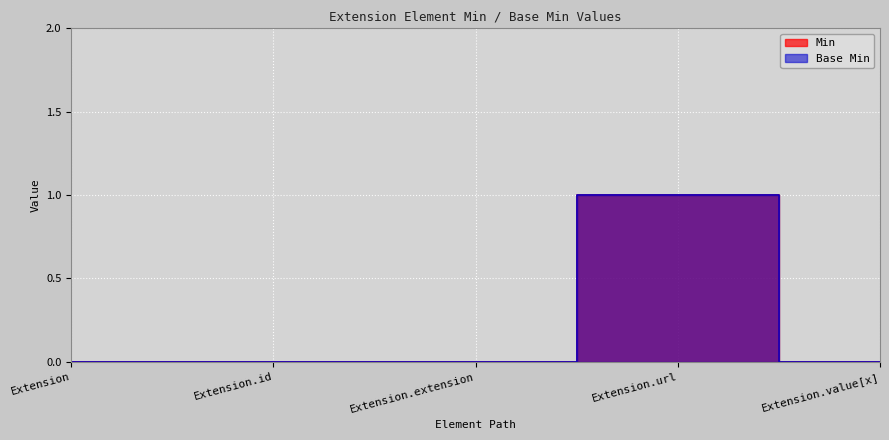

Count the number of data series in this chart.

2